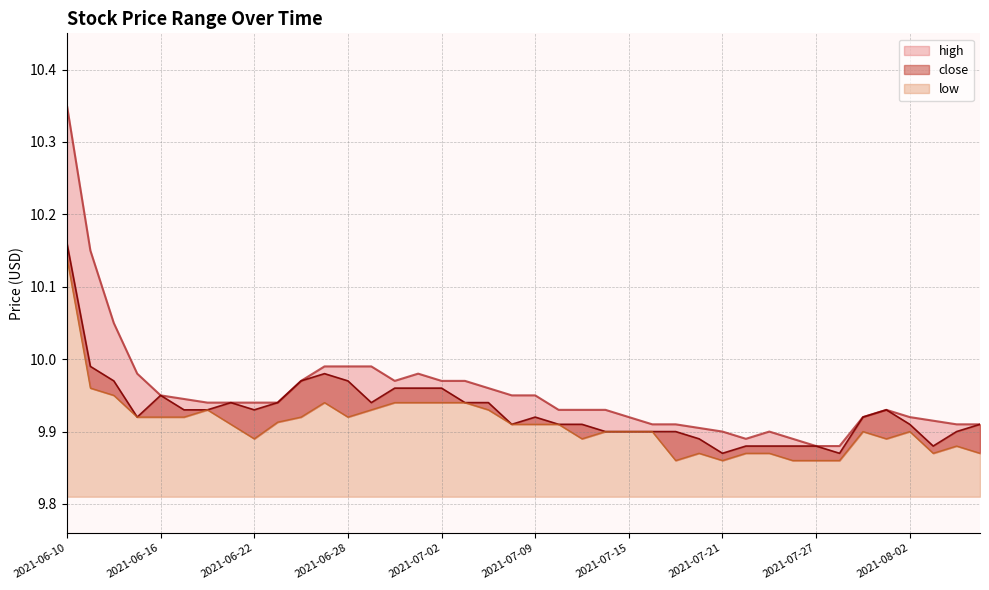

List the series in order of their peak value, lowest first.

low, close, high